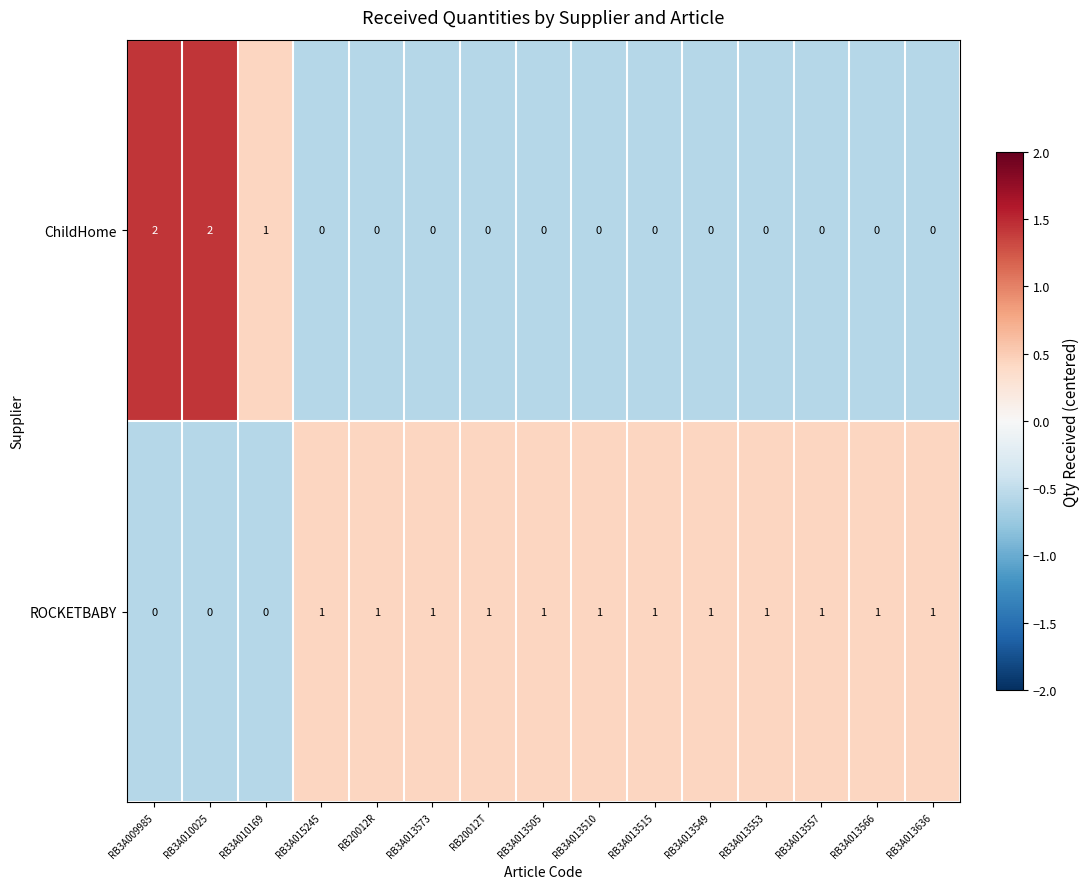

True or false: ChildHome has a value of 0 at RB3A013573.

True